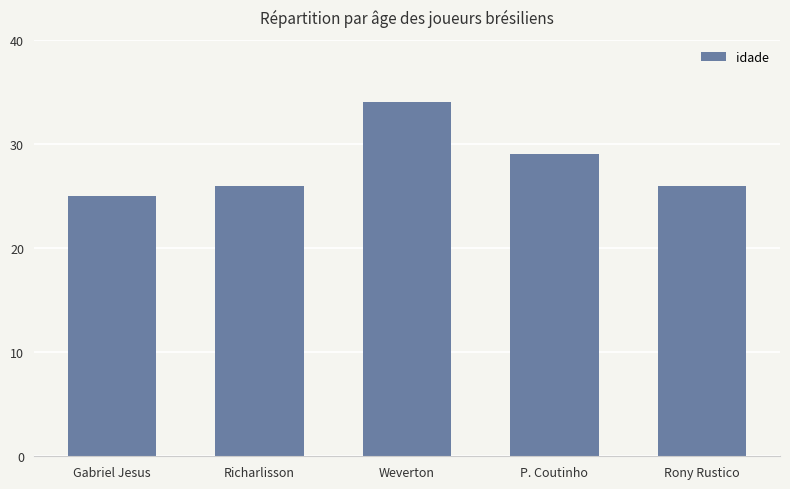

What is the value of the 3rd bar from the left?

34